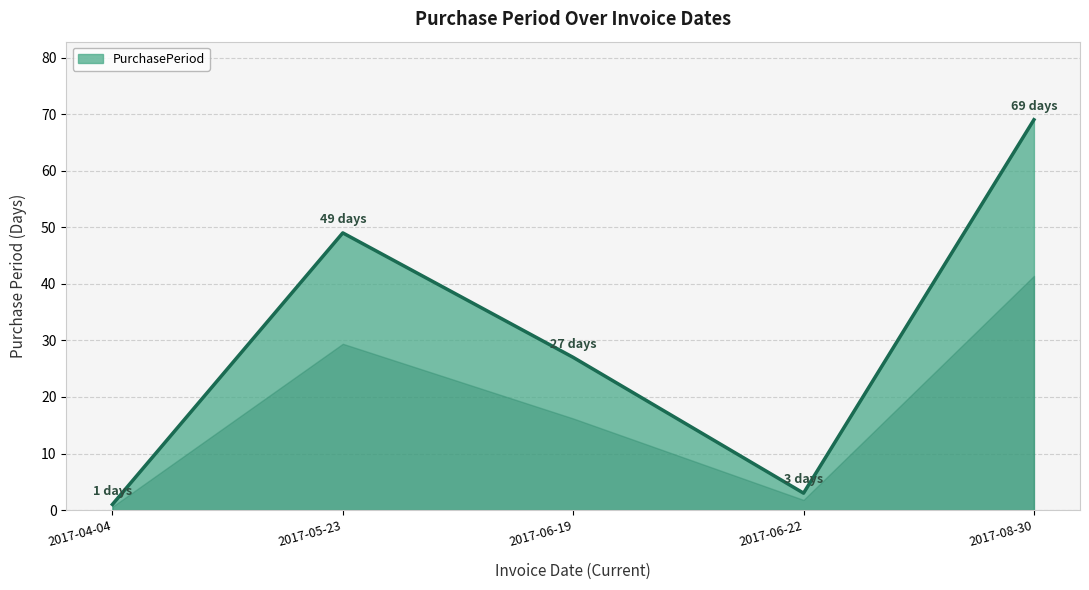

What is the ratio of the value at 2017-06-22 to the value at 2017-06-19?

0.1